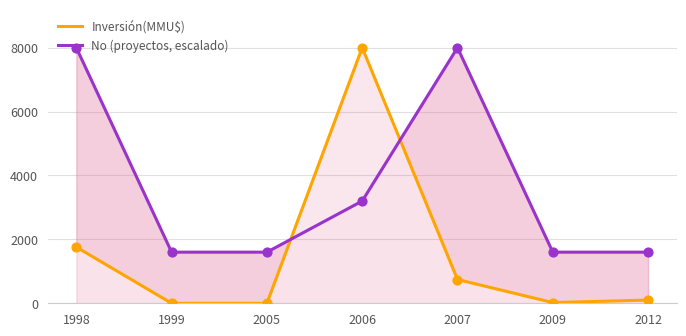

What are all the series names shown in the legend?

Inversión(MMU$), No (proyectos, escalado)